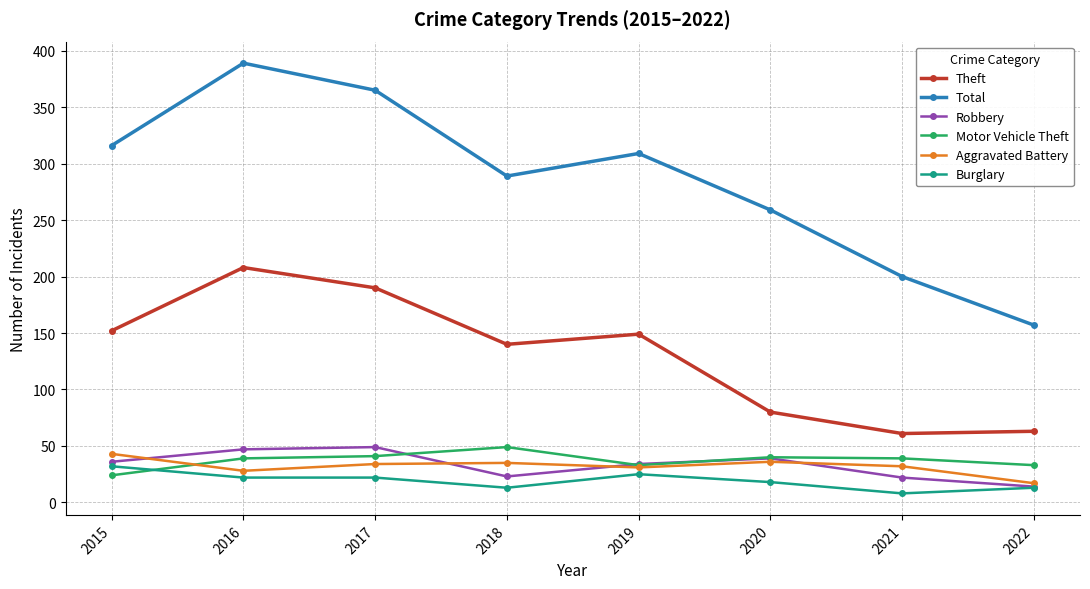

At how many categories does at least one series exceed 238?

6